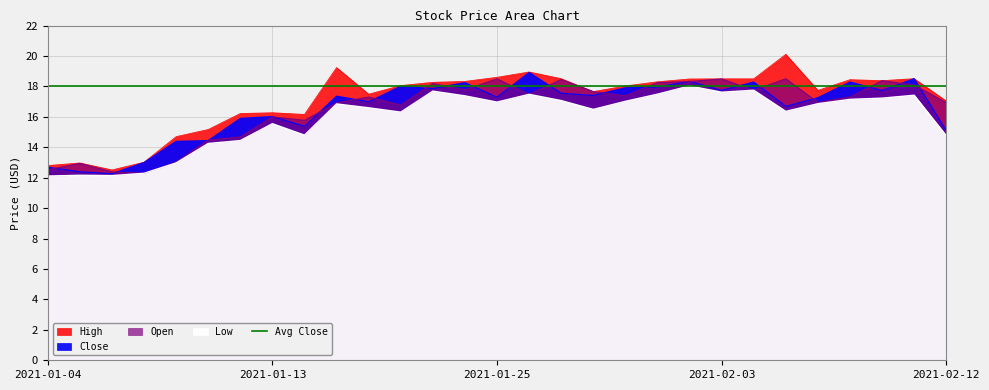

Is it true that Low equals 16.9 at 2021-01-15?

True